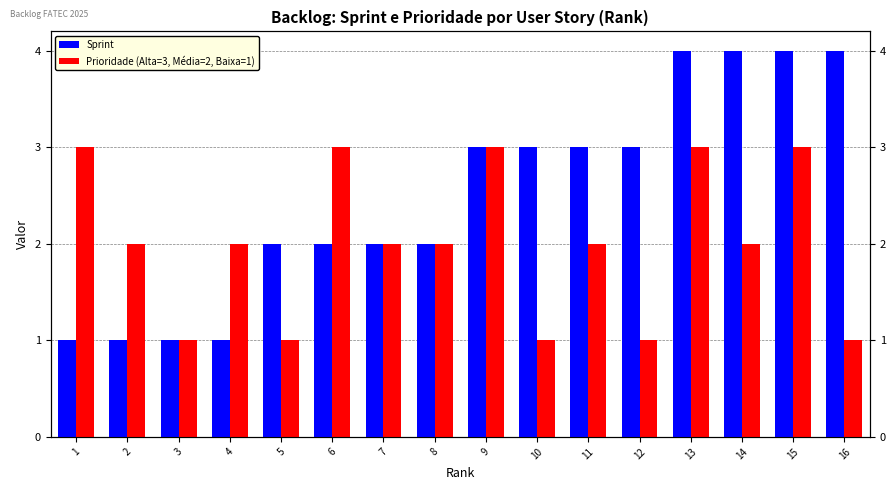

Rank the series by their average value, from highest to lowest.

Sprint, Prioridade (Alta=3, Média=2, Baixa=1)